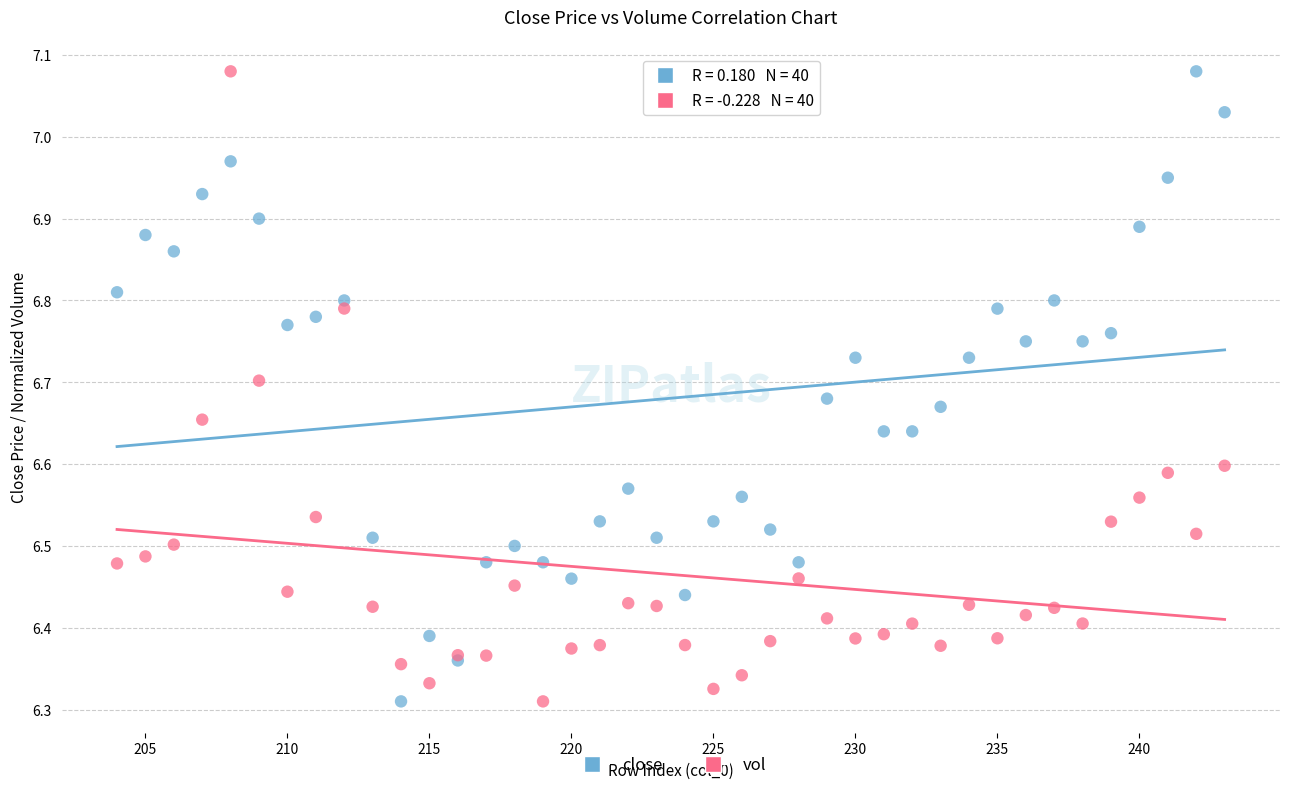

What is the X range (max minus min) for the scatter plot?

39.0